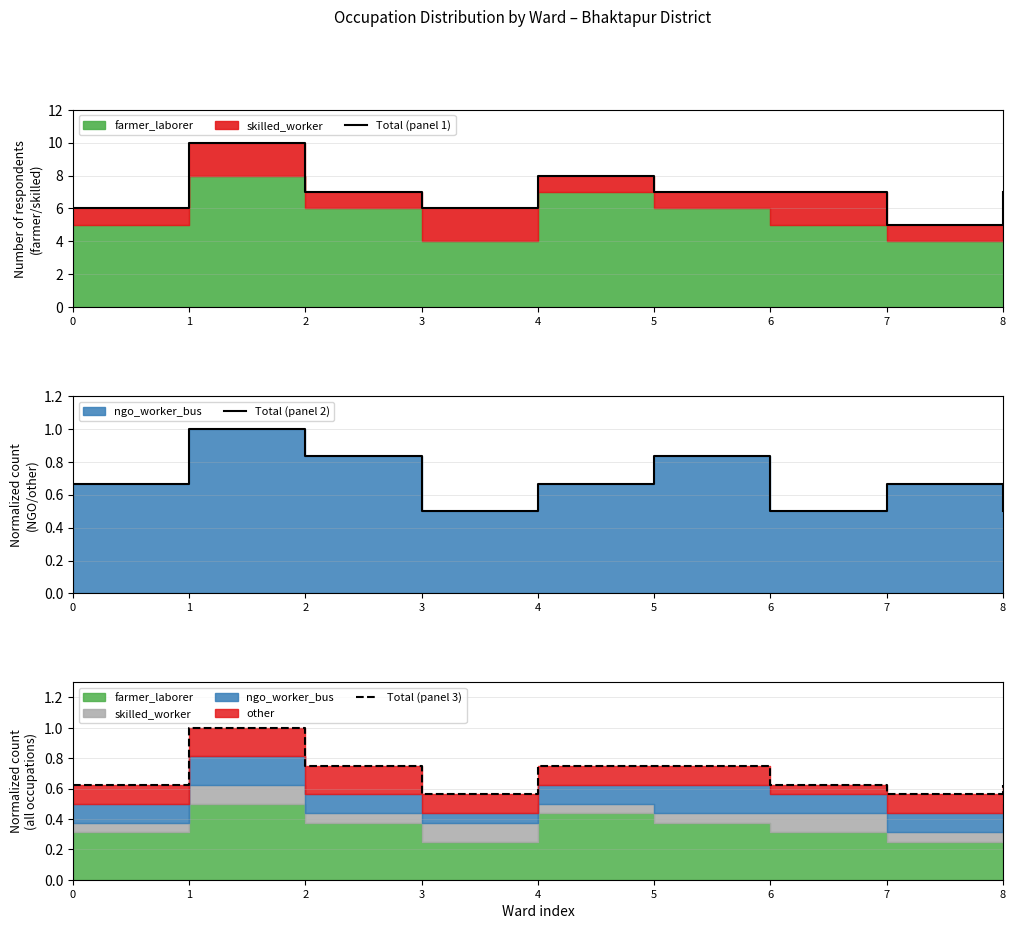

What is the value of the Total (panel 2) point at the 4th from the left?

0.5